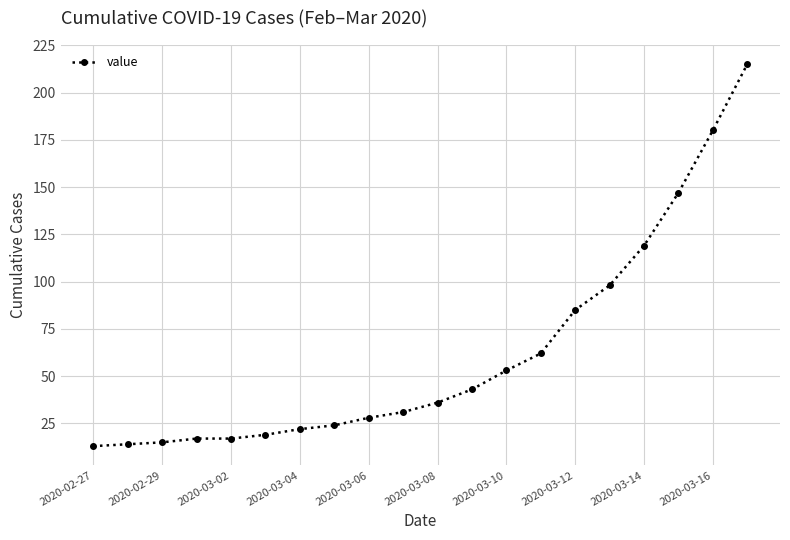

Reading left to right, what are all the values shown in this chart?

13	14	15	17	17	19	22	24	28	31	36	43	53	62	85	98	119	147	180	215